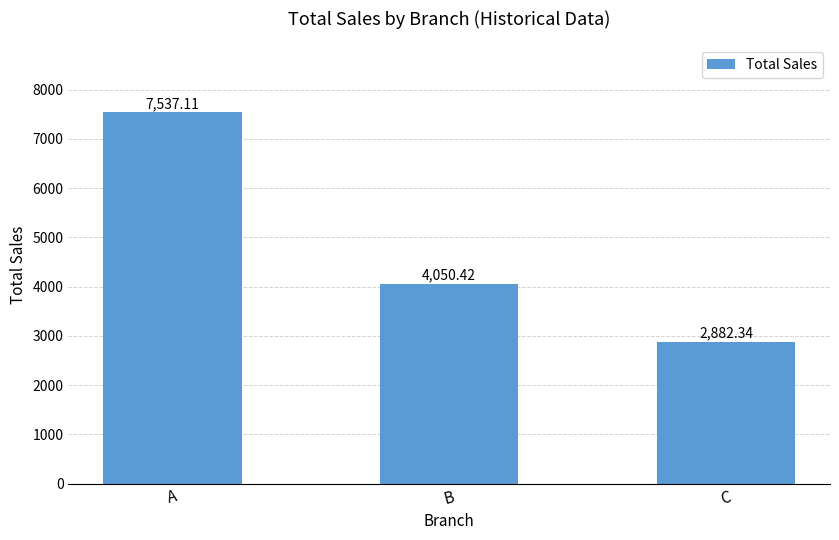

How many distinct data groups are displayed?

1